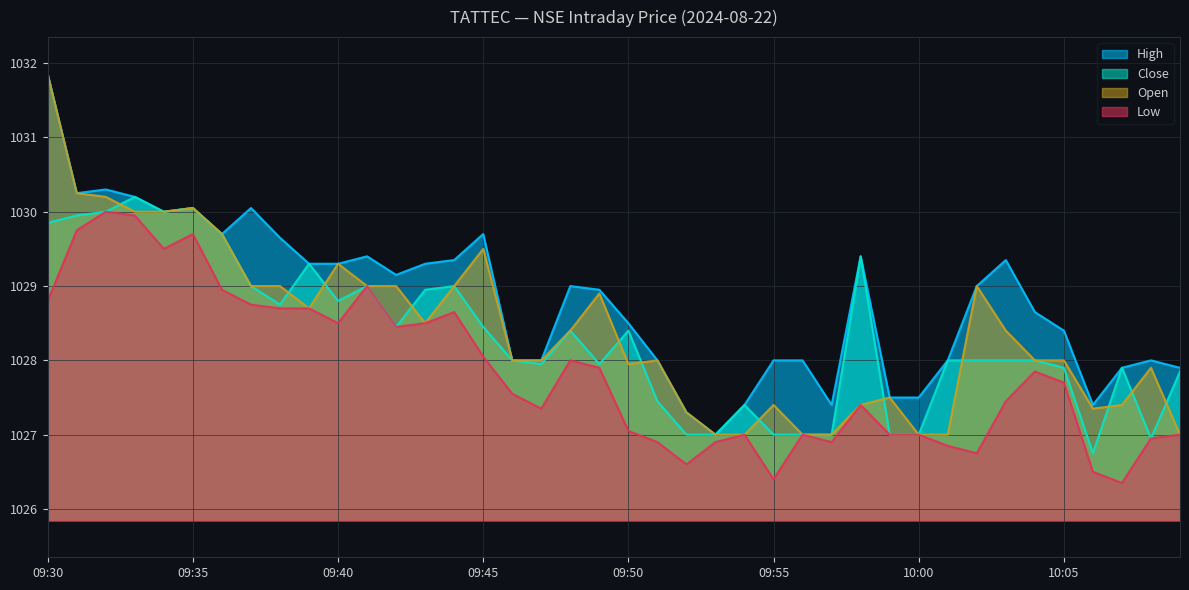

At 09:48, list the series in order from smallest to largest.

low, close, open, high